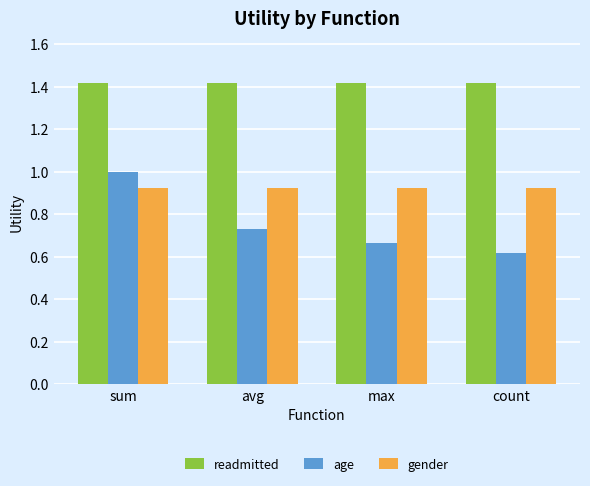

What is the total value across all series at max?

3.0